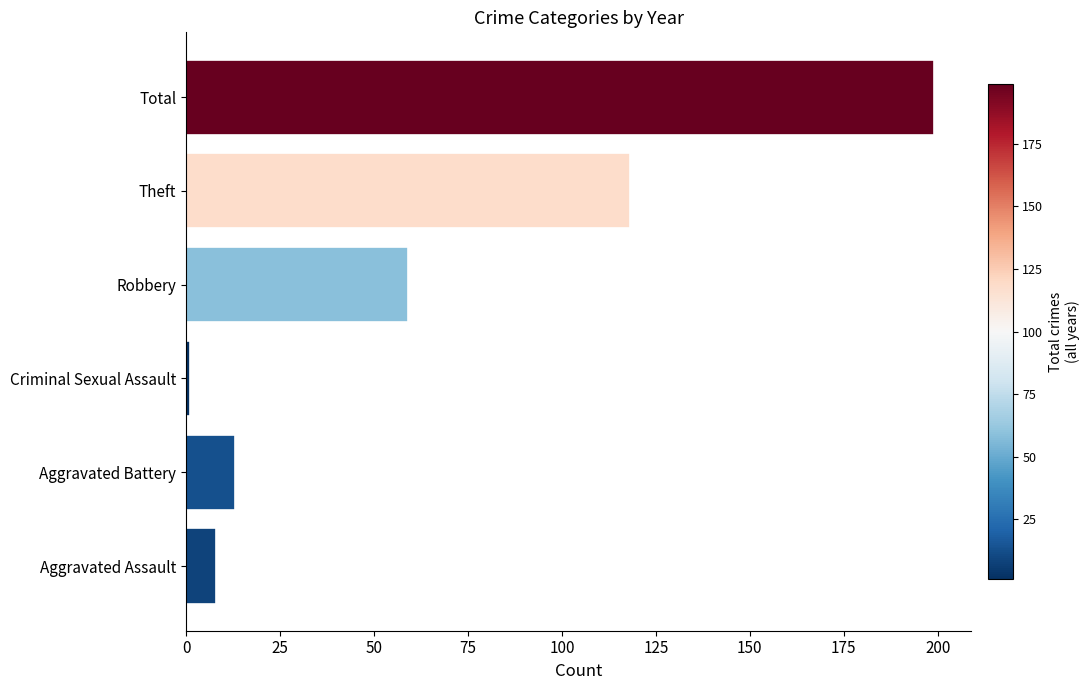

Between Total and Robbery, which is larger?

Total